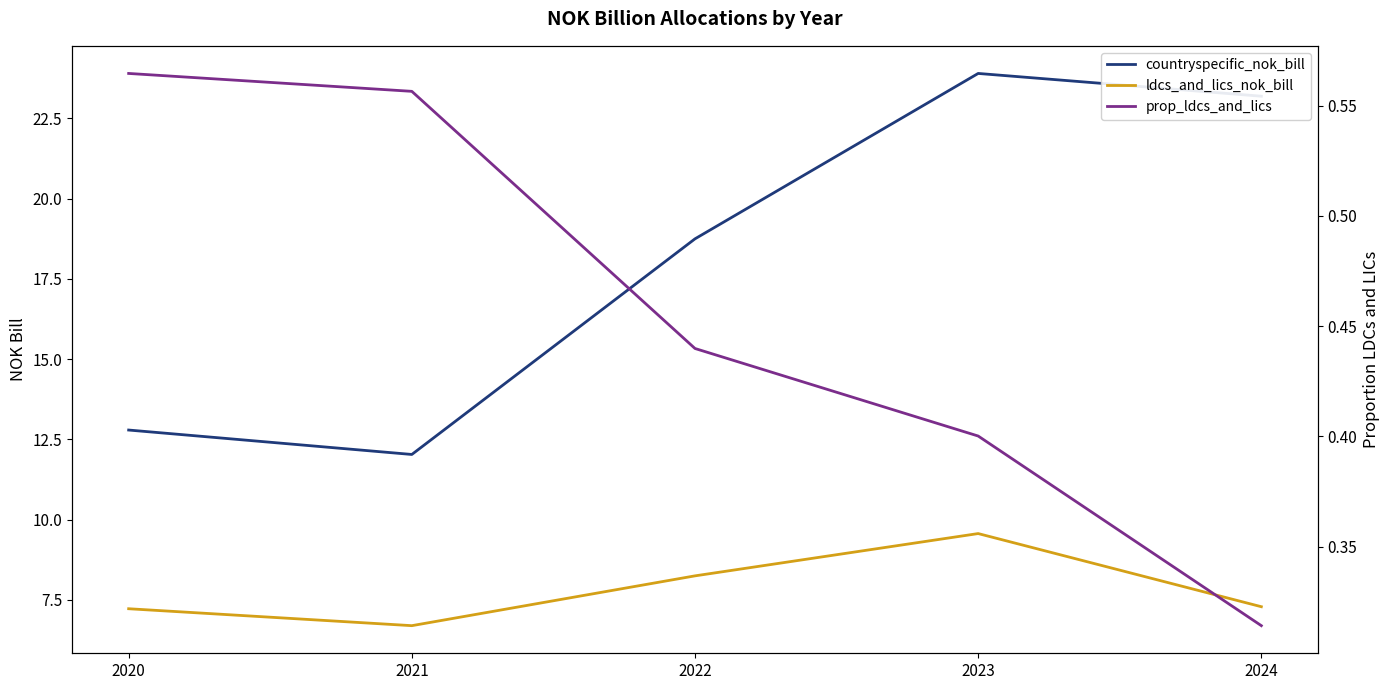

Rank the categories by ldcs_and_lics_nok_bill value from lowest to highest.

2021, 2020, 2024, 2022, 2023